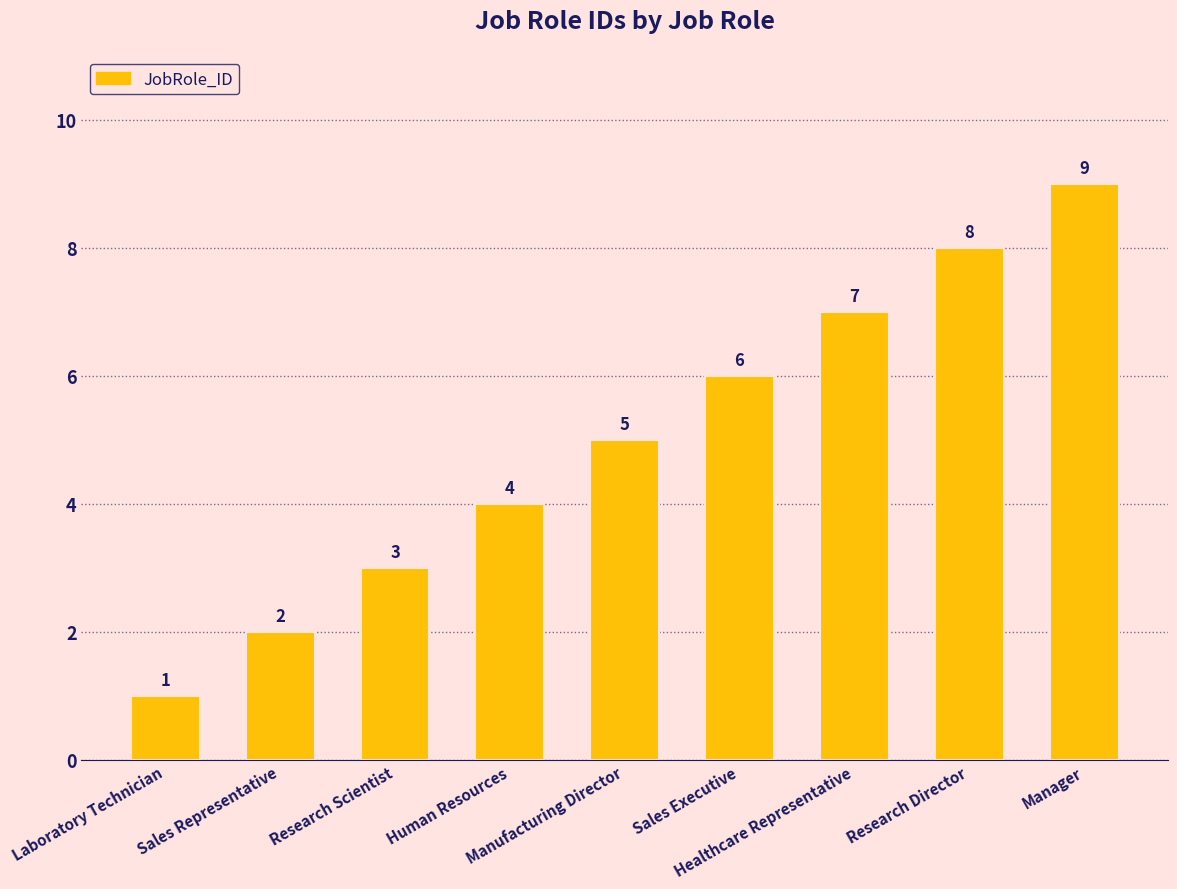

Is it true that the value at Research Scientist is 3?

True